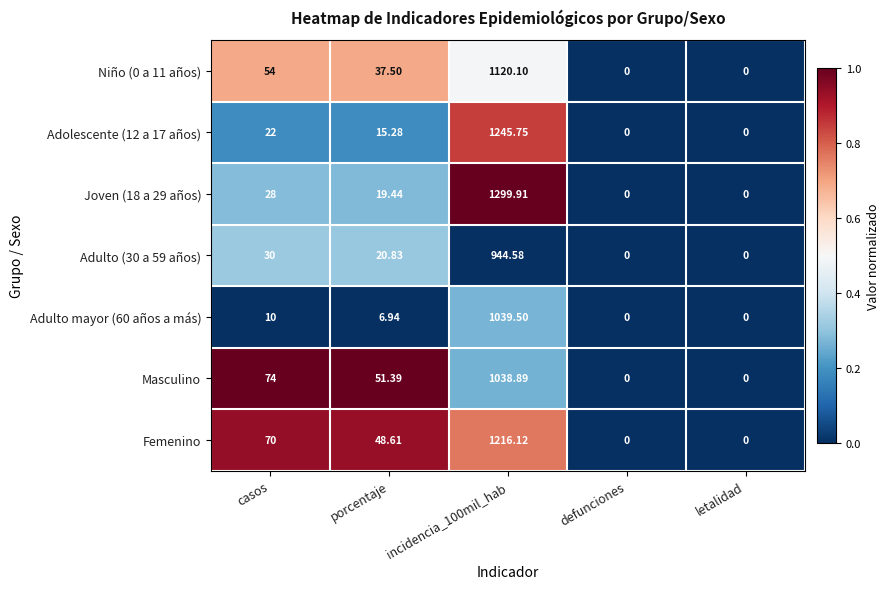

What is the maximum value shown in the chart?

1299.9